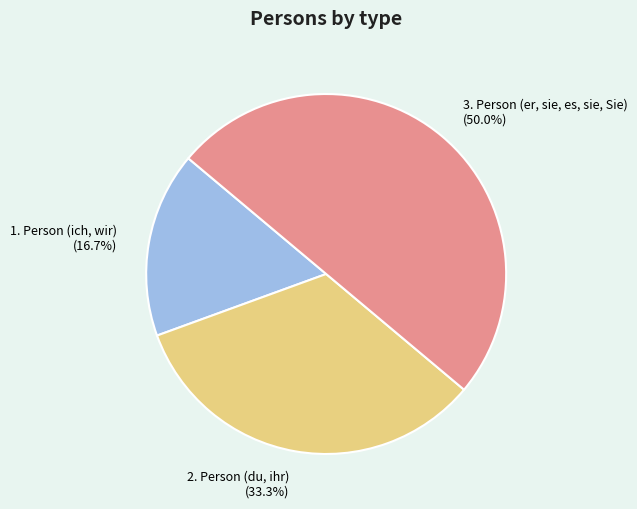

True or false: 2. Person (du, ihr) accounts for 24% of the total.

False